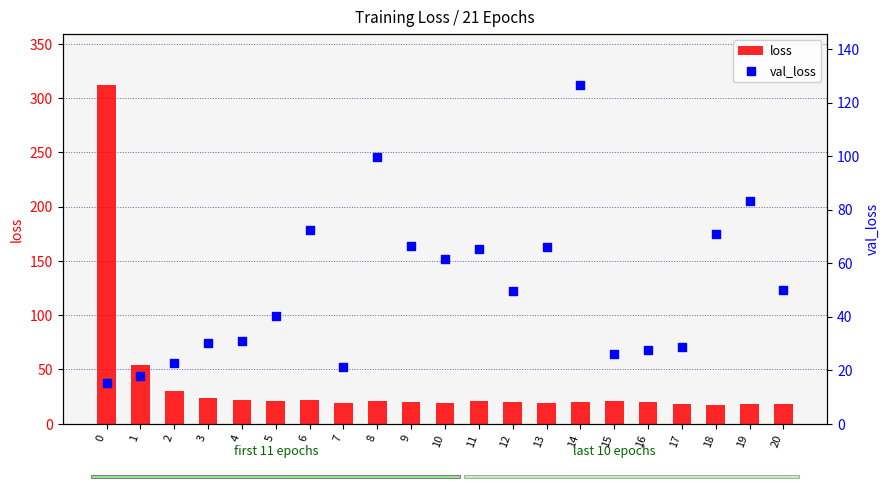

What is the total value across all series at 0?

327.5